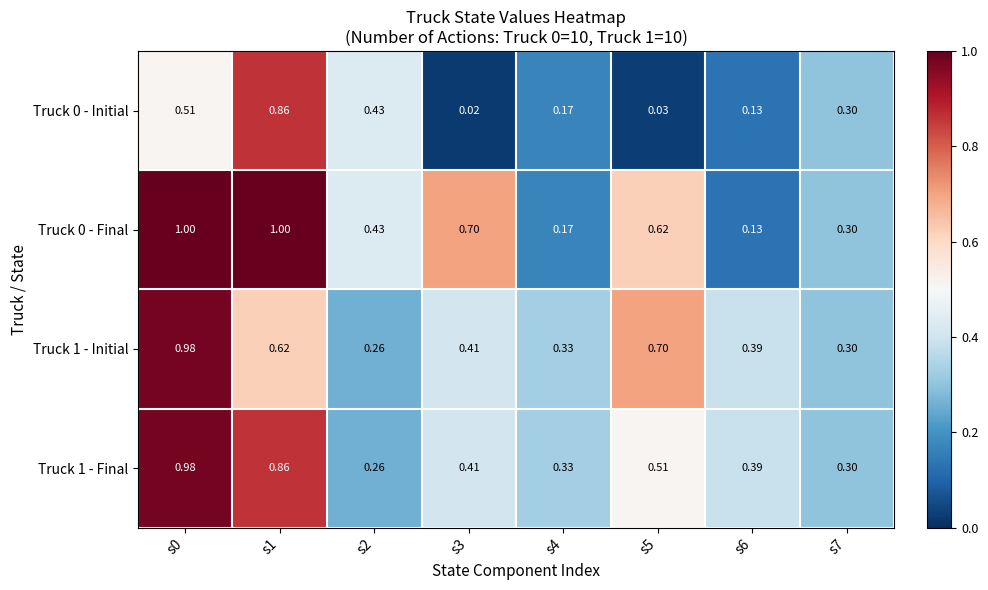

Is the value of Truck 0 - Final at s7 greater than the value of Truck 1 - Initial at s4?

No